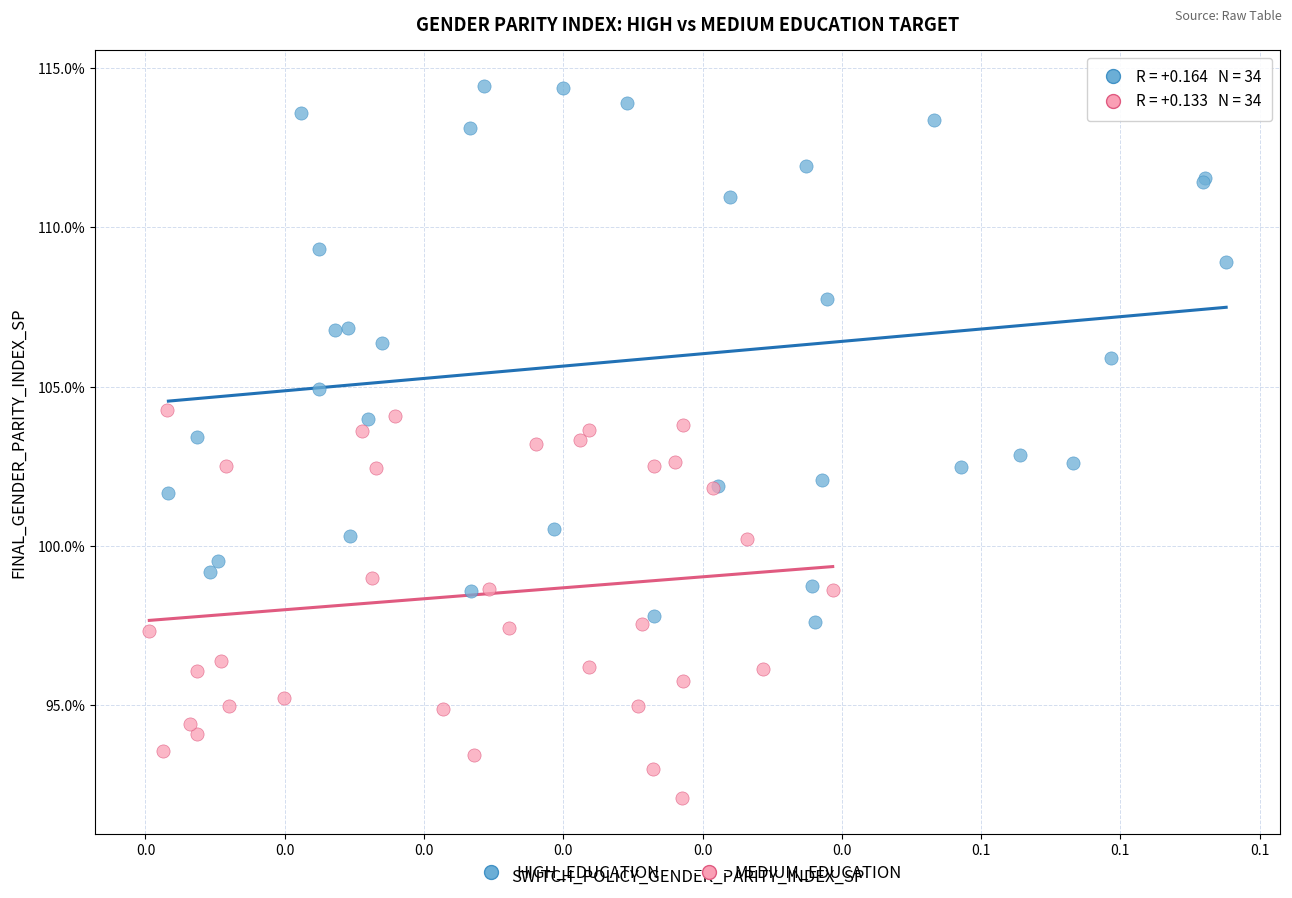

What are all the series names shown in the legend?

HIGH_EDUCATION, MEDIUM_EDUCATION